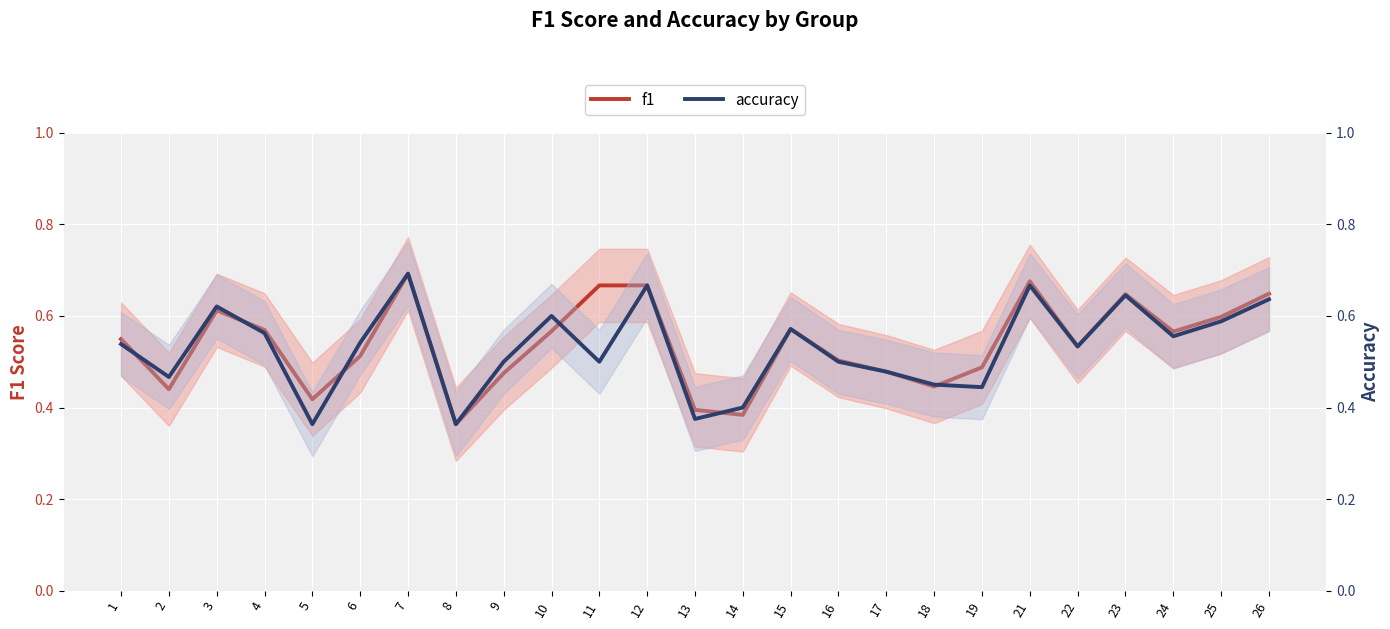

Is it true that f1 equals 0.6 at 8?

False